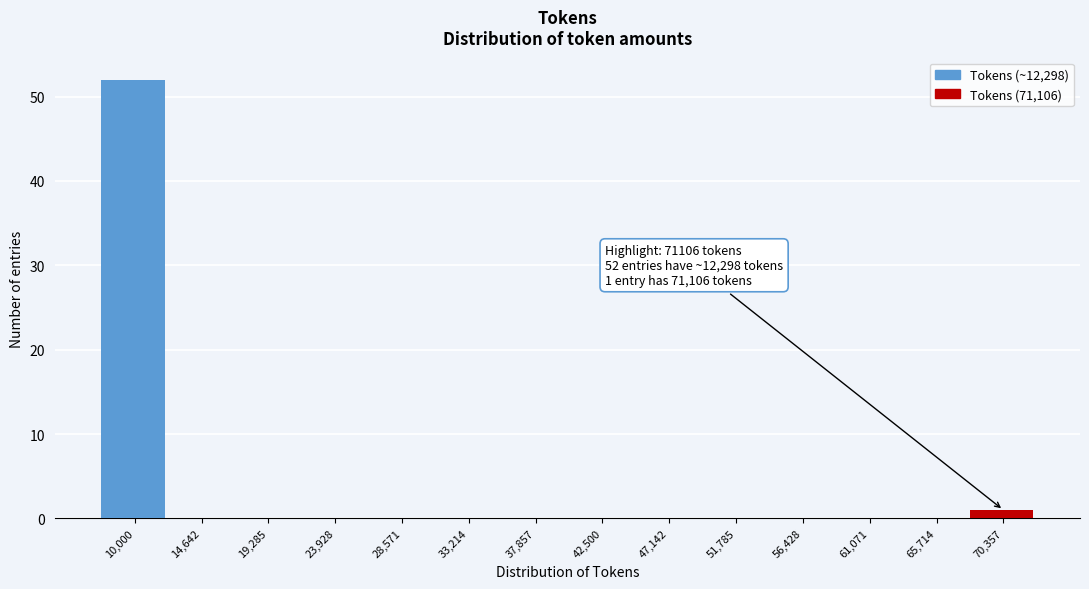

Reading left to right, extract all data points from this chart.

10,000=52	14,642=0	19,285=0	23,928=0	28,571=0	33,214=0	37,857=0	42,500=0	47,142=0	51,785=0	56,428=0	61,071=0	65,714=0	70,357=1